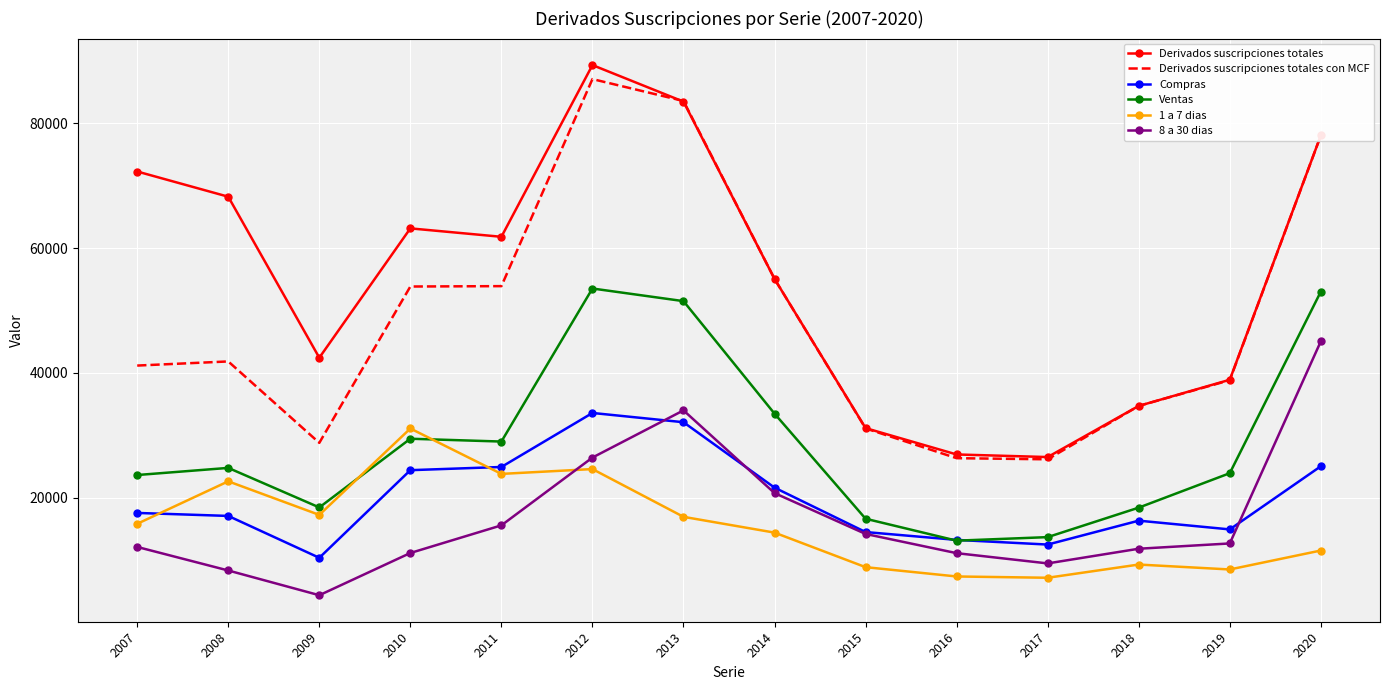

True or false: Derivados suscripciones totales and Compras cross at least once.

False